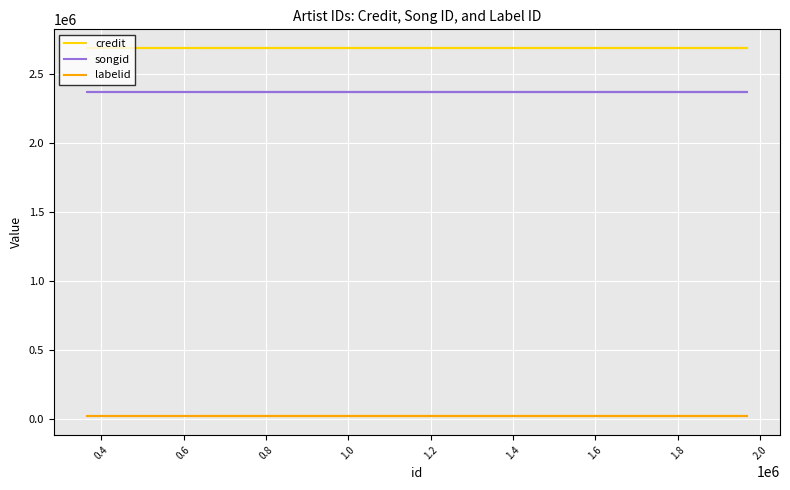

What is the label of the 3rd point from the left?

0.6